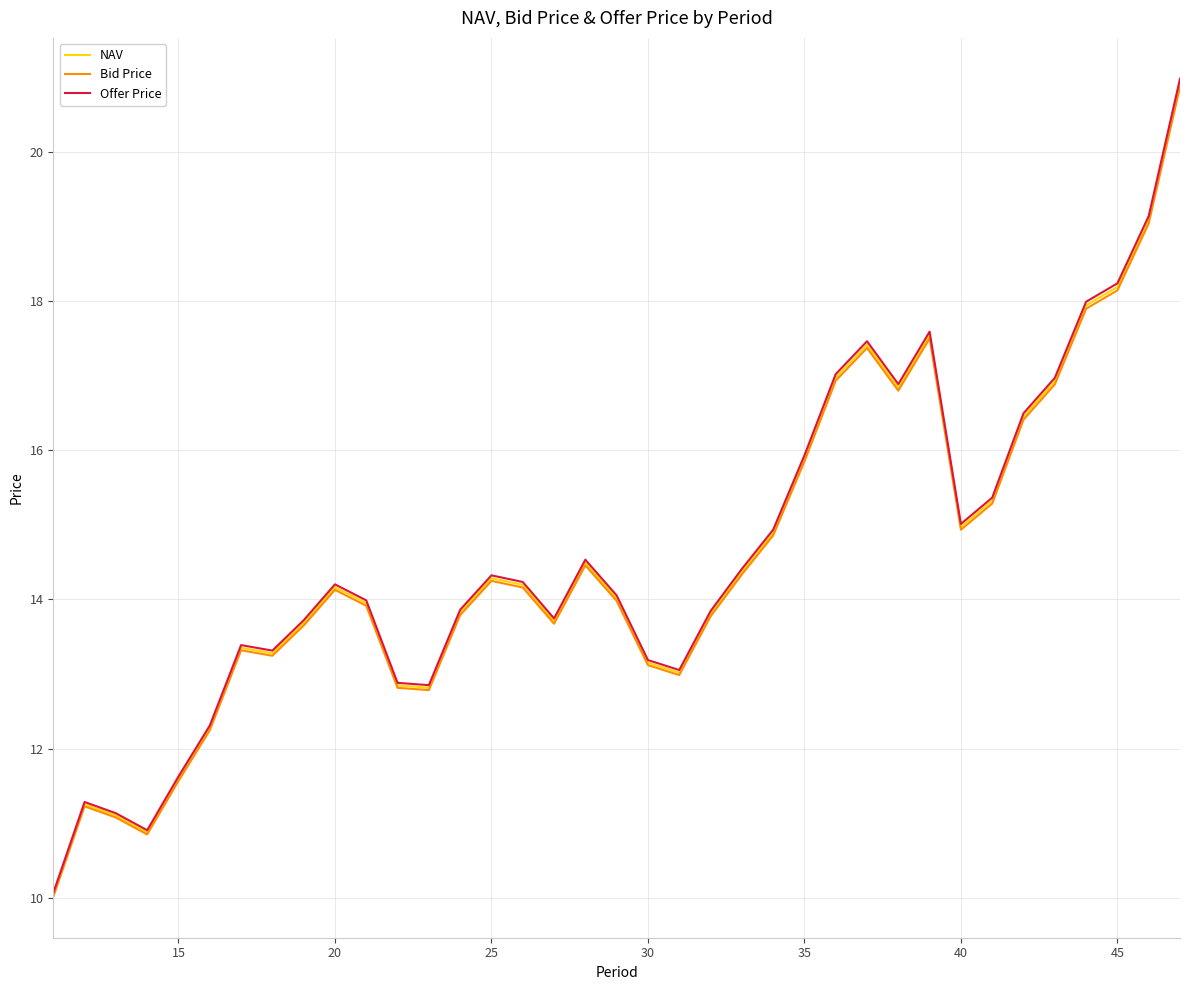

What is the lowest value of the Offer Price series?

10.1